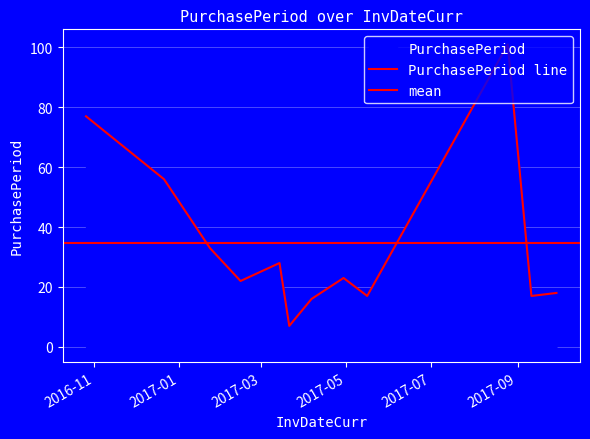

Which category has the highest value across all series?

2017-08-25